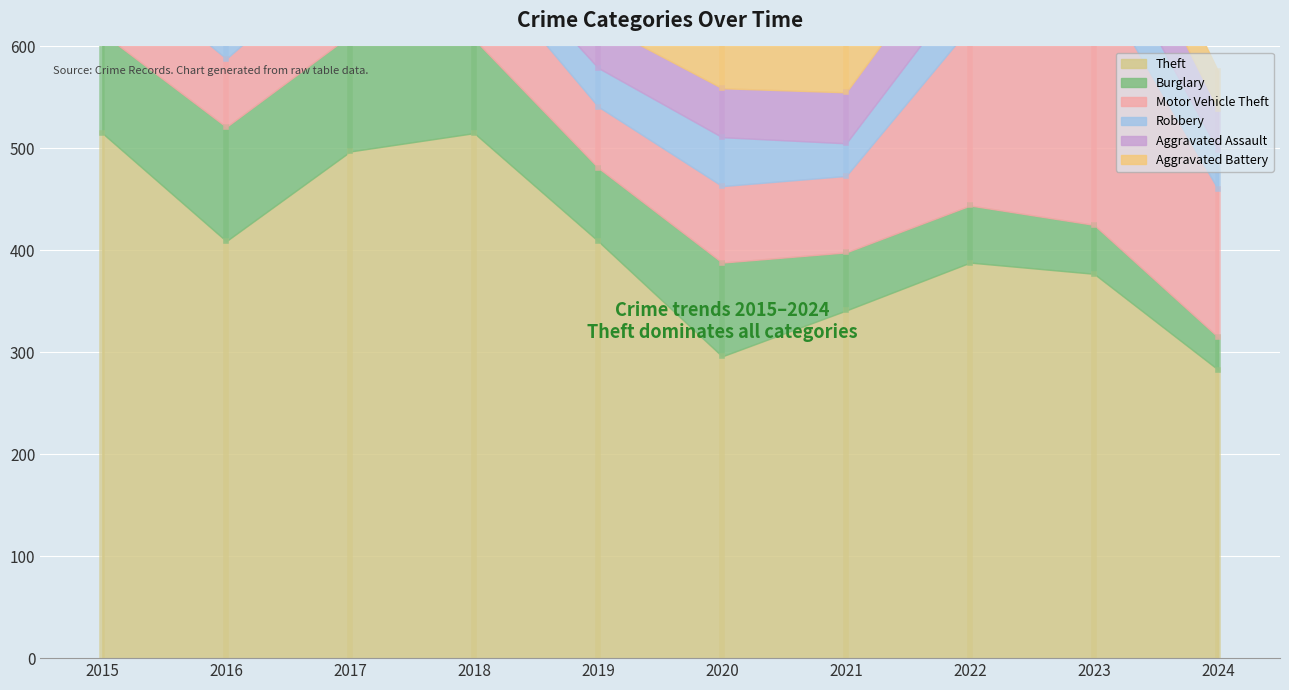

After their last crossing, which series has the higher values: Burglary or Motor Vehicle Theft?

Motor Vehicle Theft